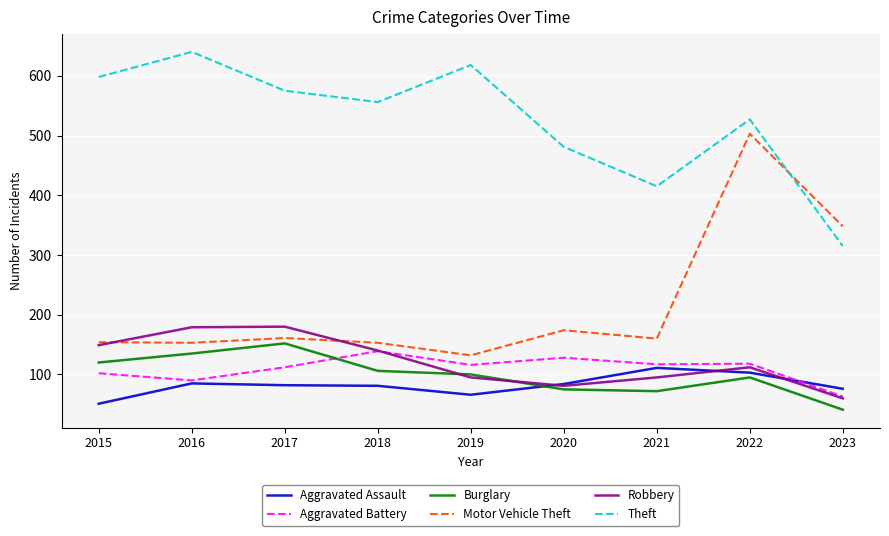

Read the Burglary value at 2021.

72